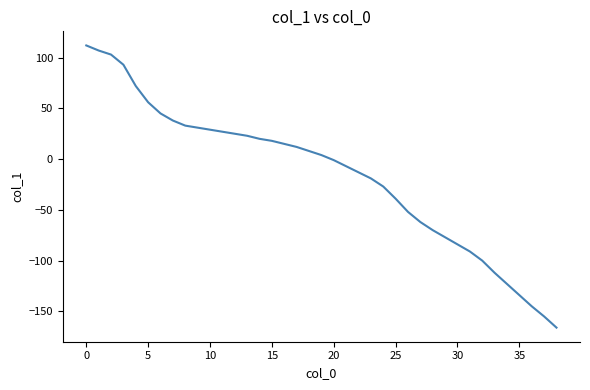

What is the difference between the maximum and minimum values?

278